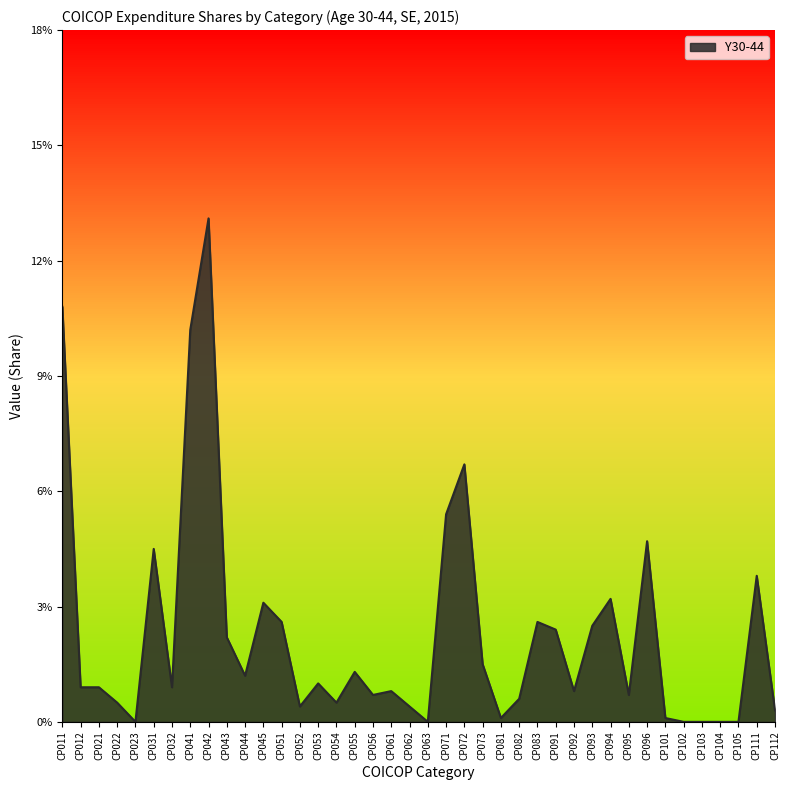

Does the chart have visible grid lines?

No